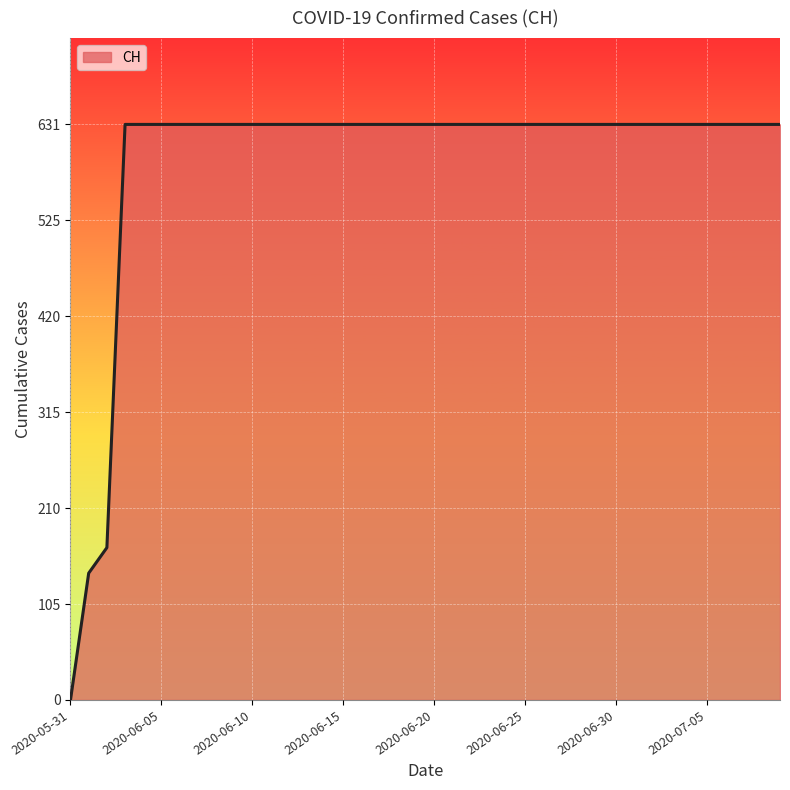

How many lines are shown in the chart?

1